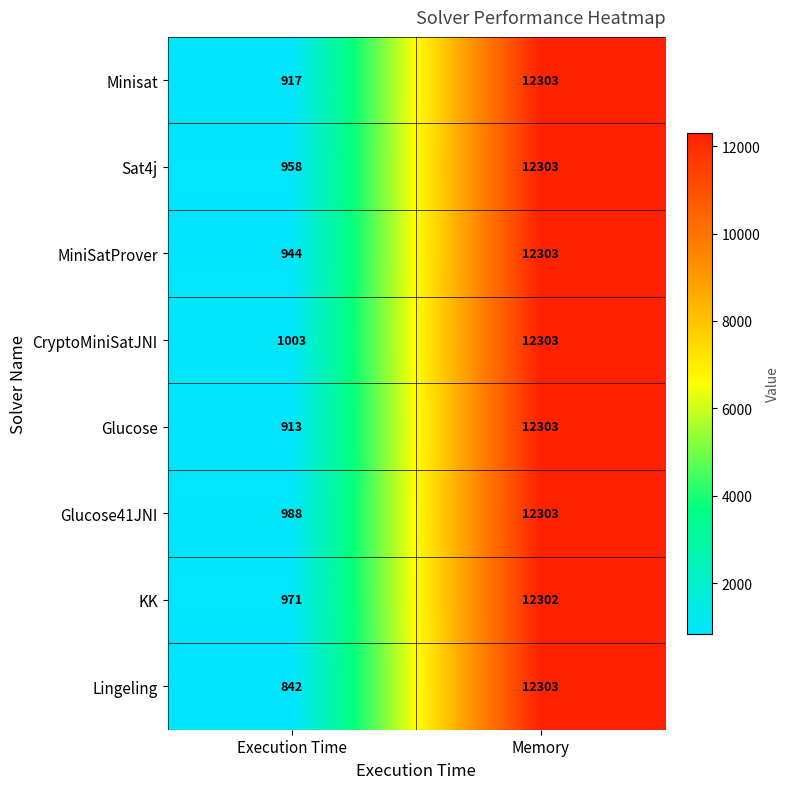

At which category is the sum across all series the highest?

Memory